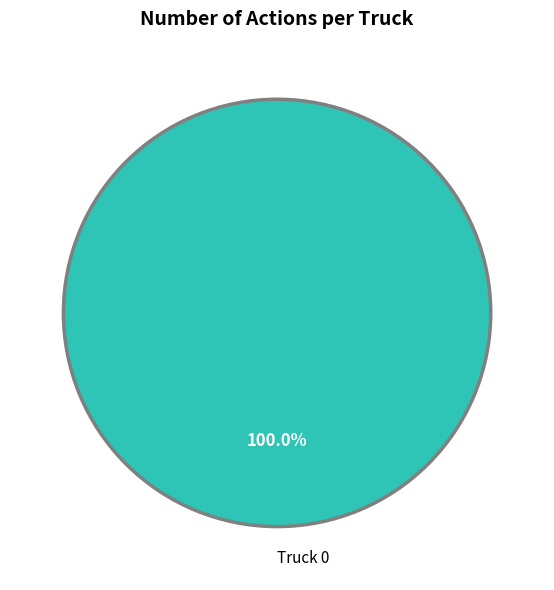

Rank the categories by value from lowest to highest.

Truck 0